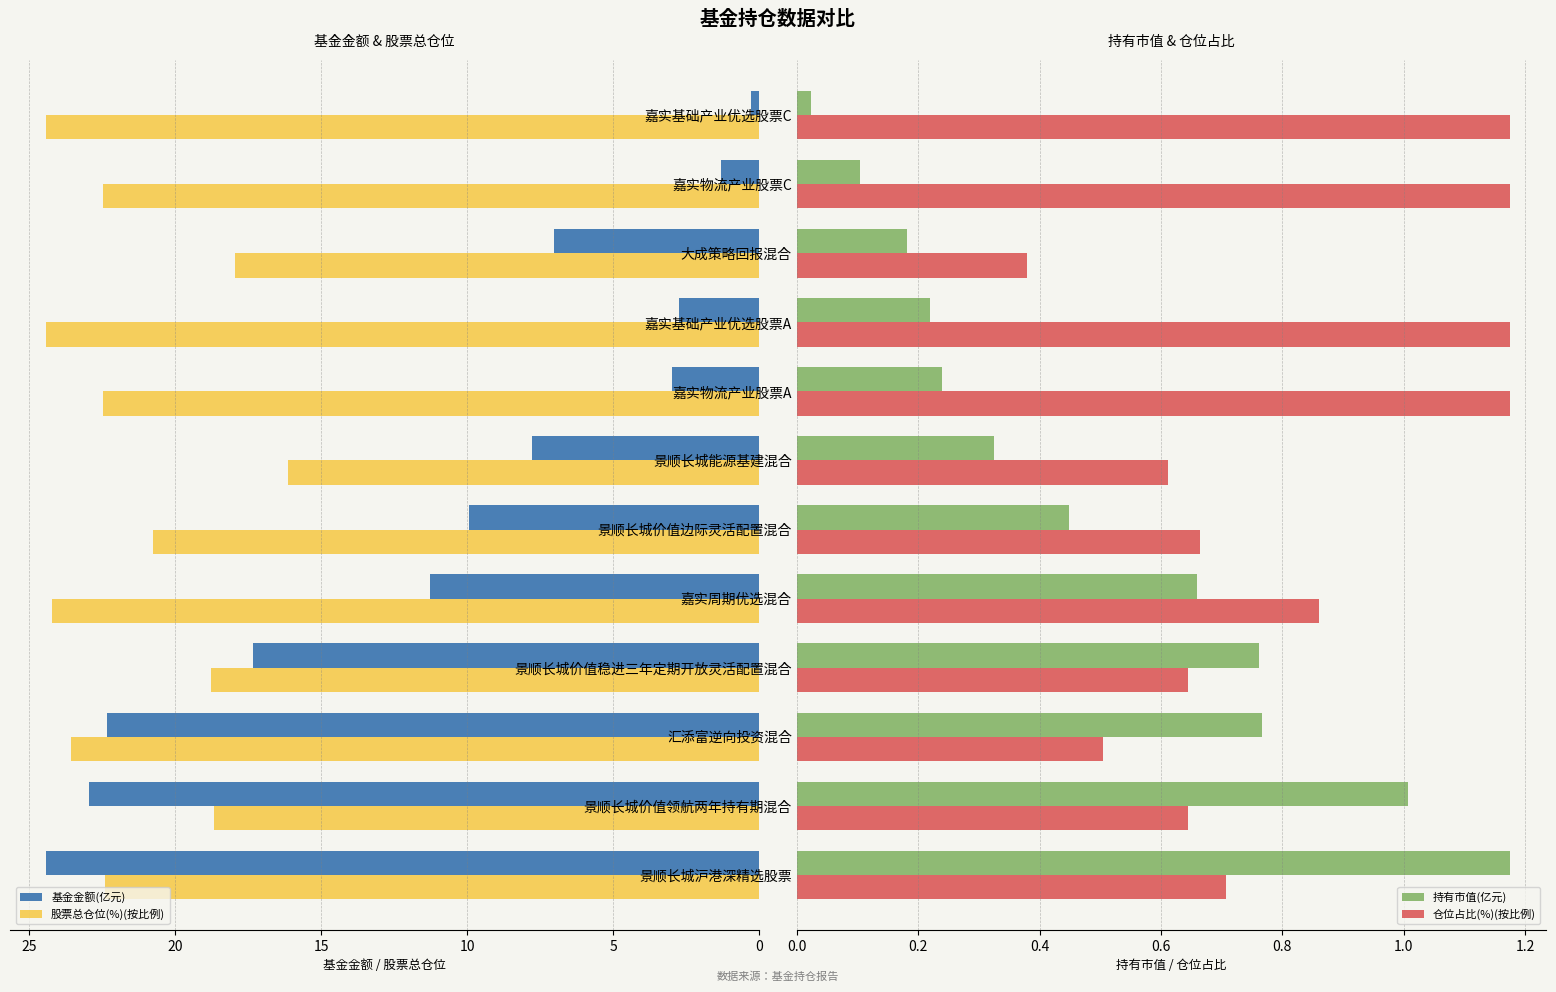

True or false: 持有市值(亿元) has a value of 0.2 at 嘉实物流产业股票C.

False